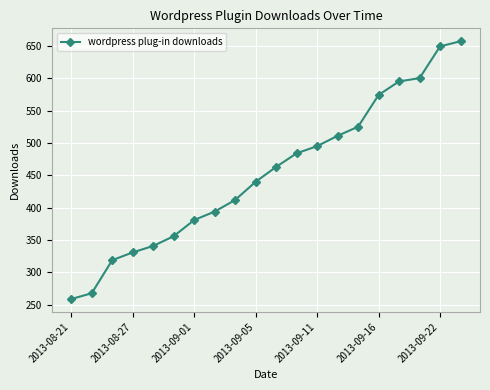

Reading right to left, transcribe all the data shown in this chart.

657	649	600	595	574	525	511	495	484	463	440	412	394	381	356	341	331	319	268	259